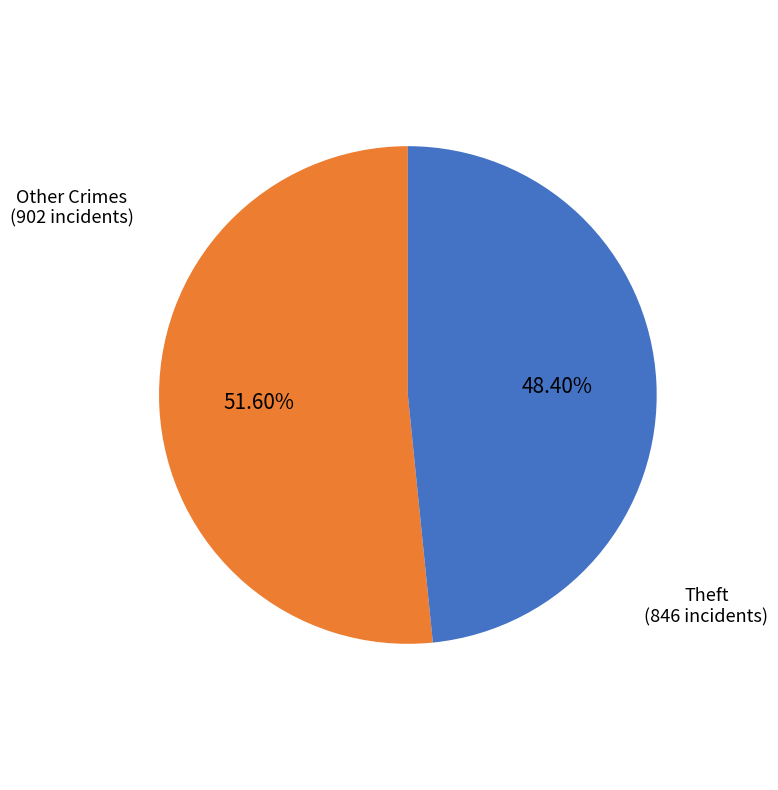

Rank the categories by value from highest to lowest.

Other Crimes, Theft